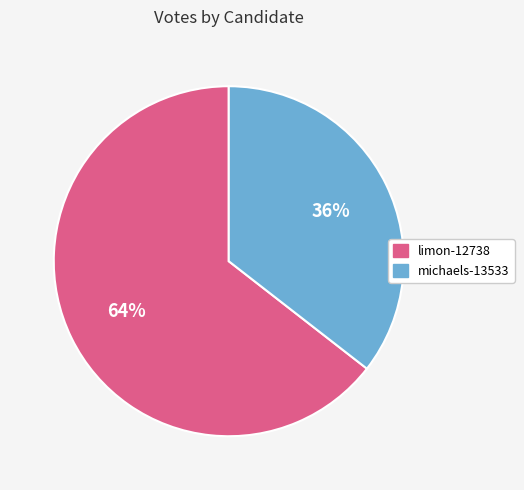

True or false: michaels-13533 accounts for 36% of the total.

True